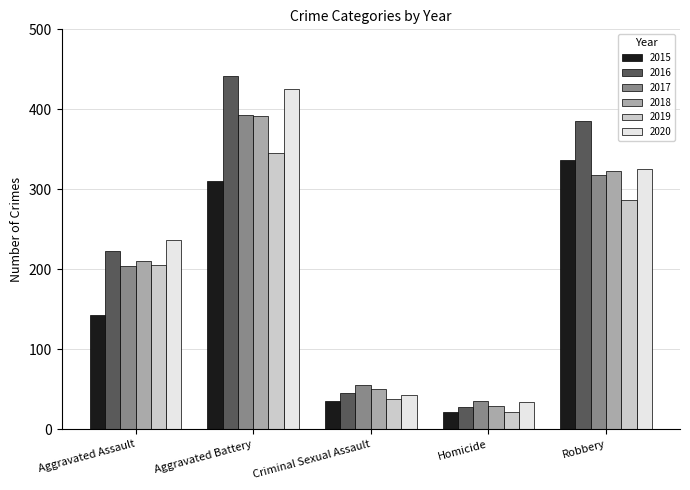

Is the value of 2016 at Aggravated Assault greater than the value of 2019 at Aggravated Battery?

No